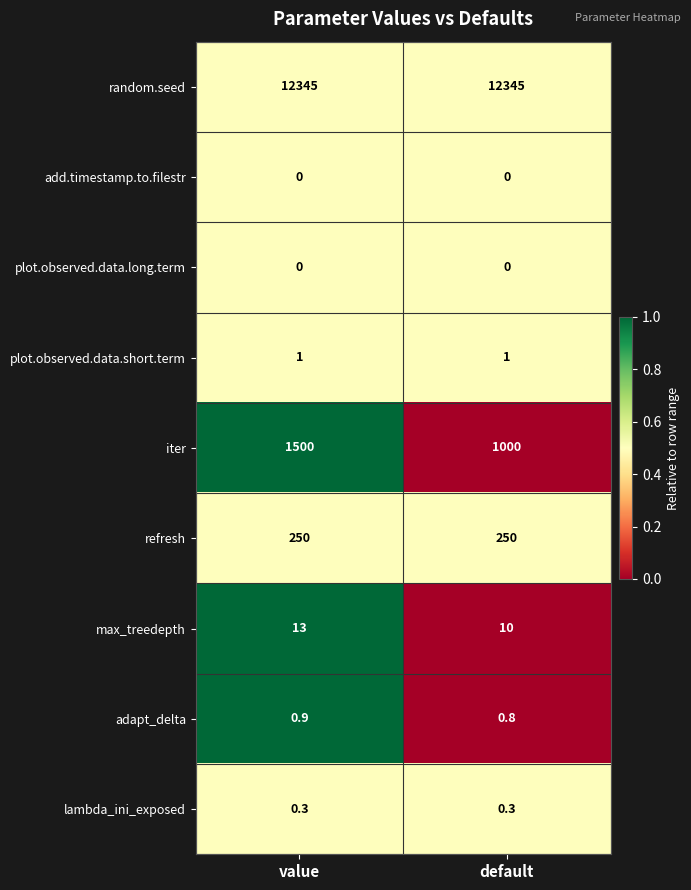

Reading left to right, extract all data points from this chart.

row_0: 0.5	0.5
row_1: 0.5	0.5
row_2: 0.5	0.5
row_3: 0.5	0.5
row_4: 1.0	0.0
row_5: 0.5	0.5
row_6: 1.0	0.0
row_7: 1.0	0.0
row_8: 0.5	0.5